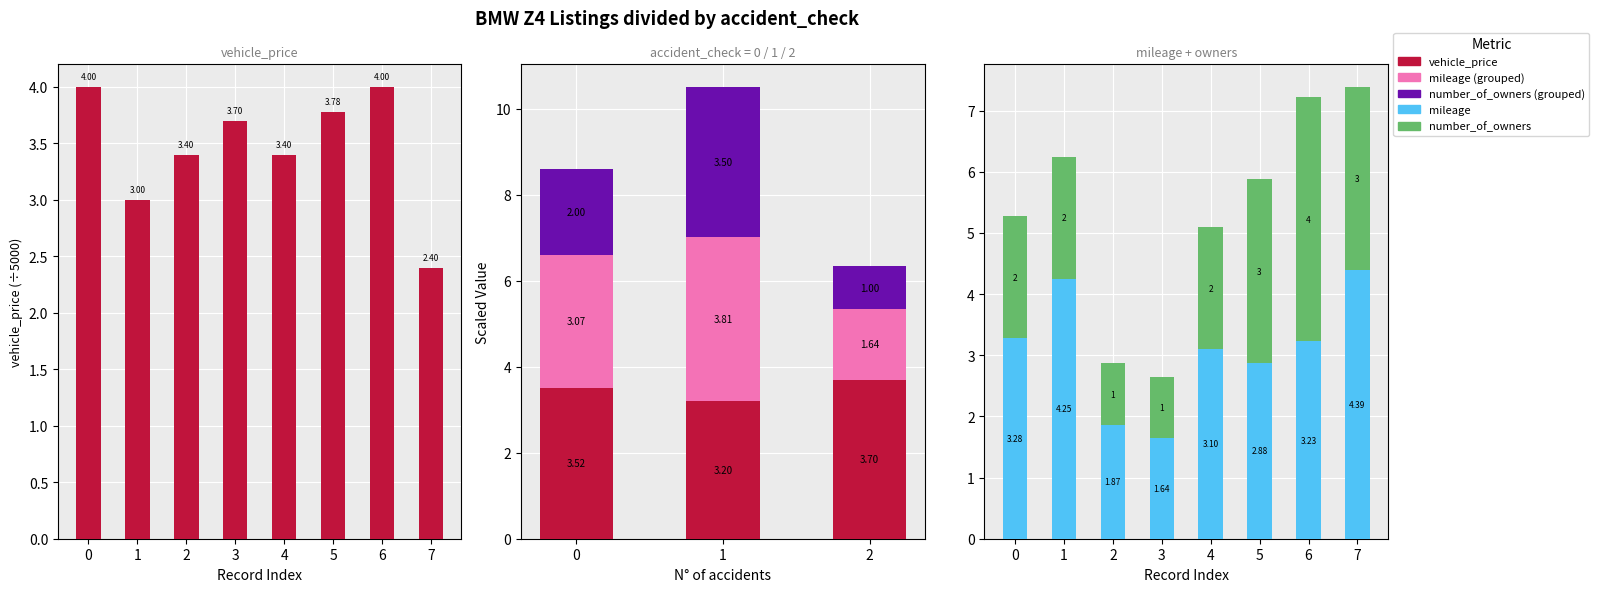

At which category is the sum across all series the highest?

6